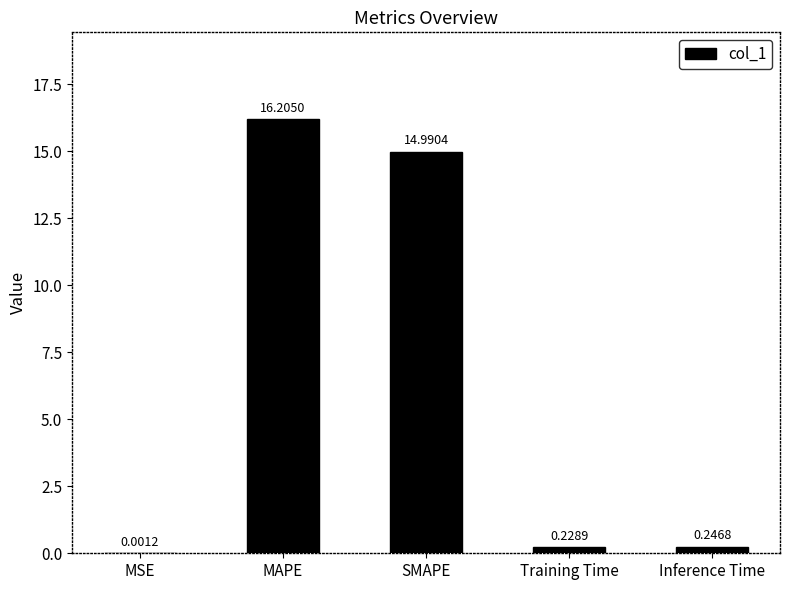

Which label corresponds to the largest value in the chart?

MAPE